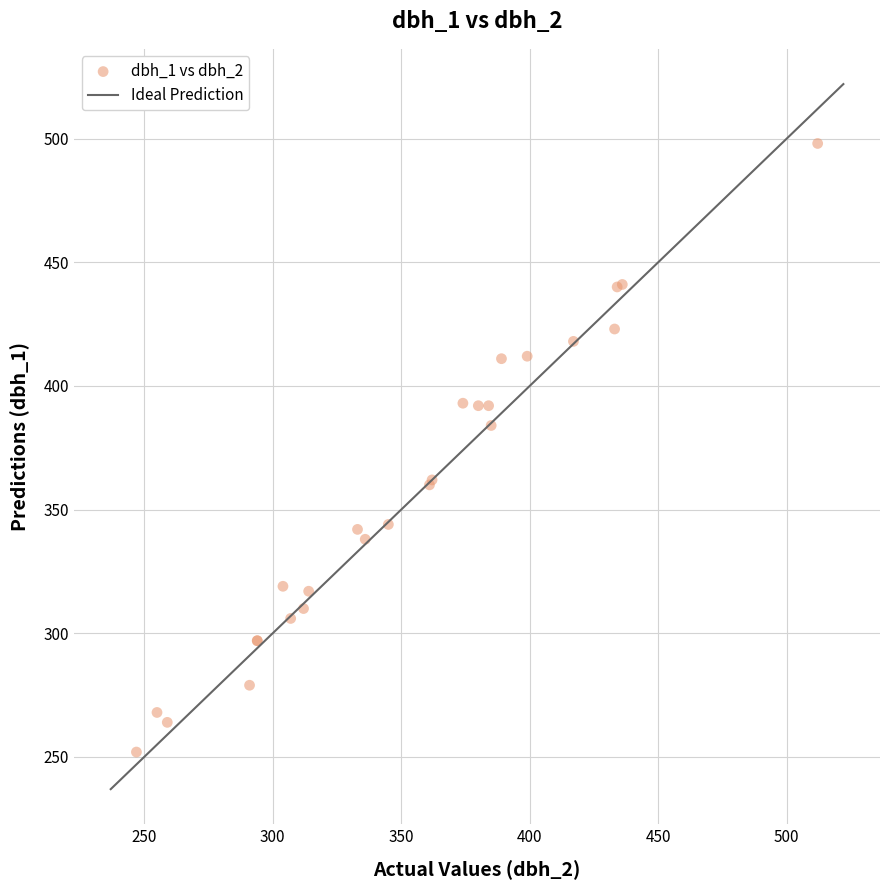

What Y value in the scatter plot is closest to 375?

384